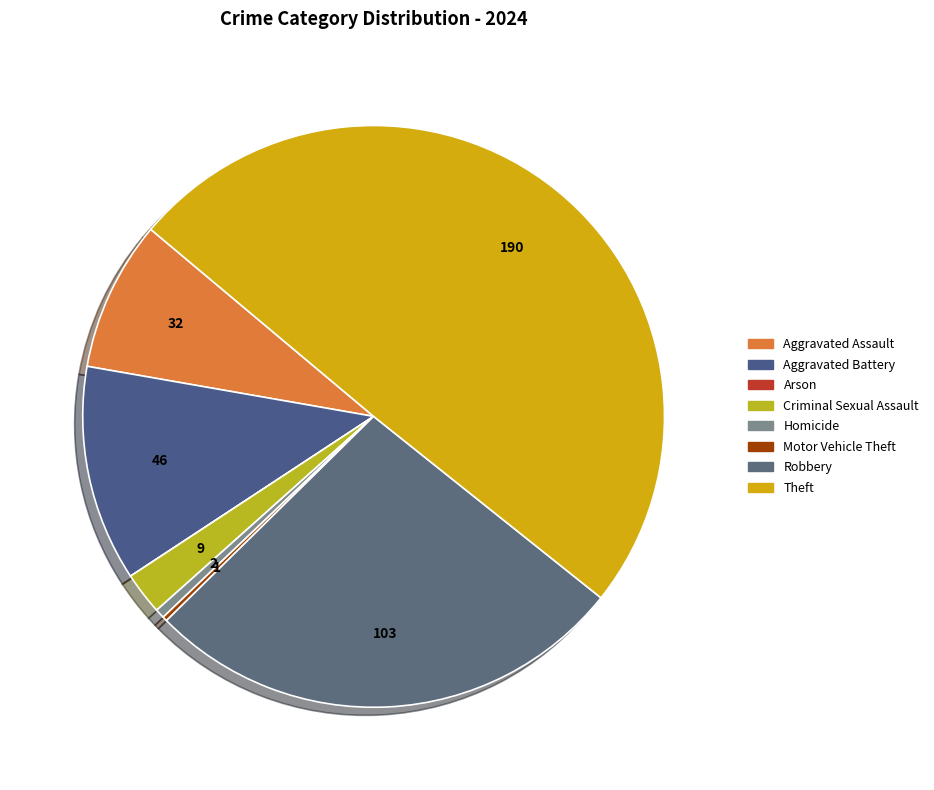

Rank the categories by value from highest to lowest.

Theft, Robbery, Aggravated Battery, Aggravated Assault, Criminal Sexual Assault, Homicide, Motor Vehicle Theft, Arson